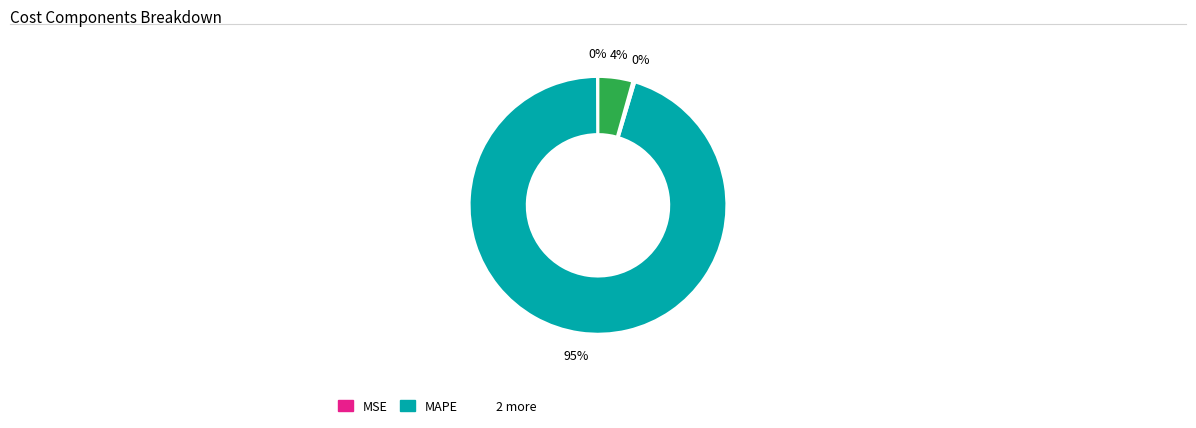

Is there any slice that represents more than half of the pie?

Yes